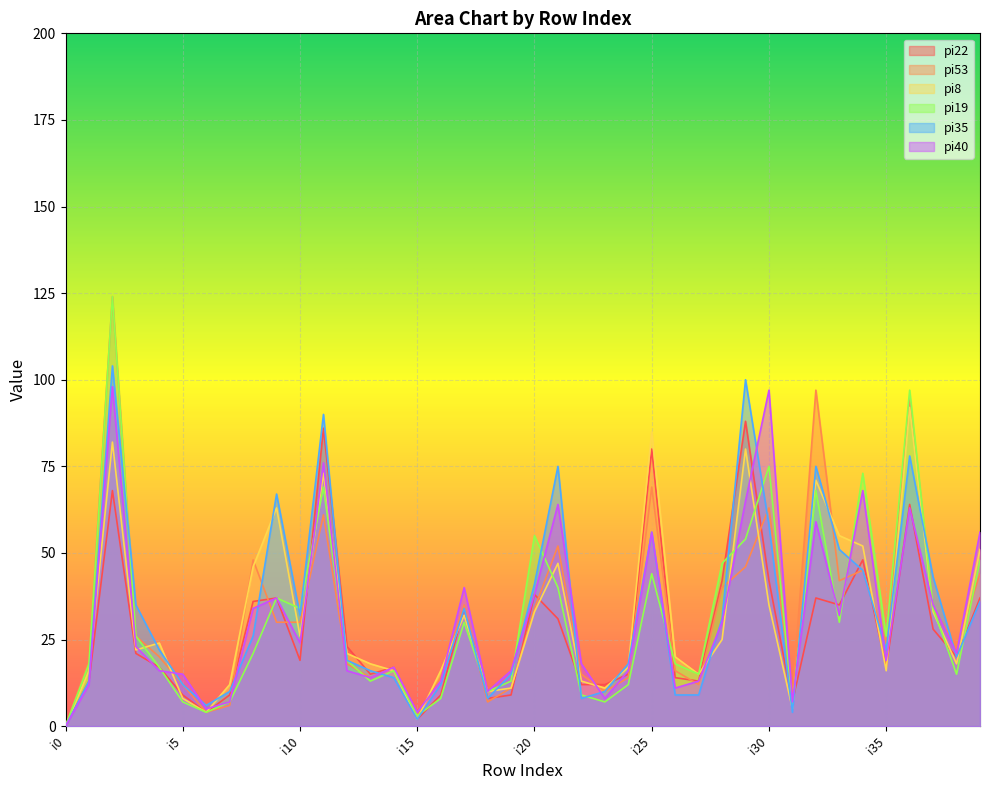

What is the difference between the maximum and minimum values in the pi22 series?

88